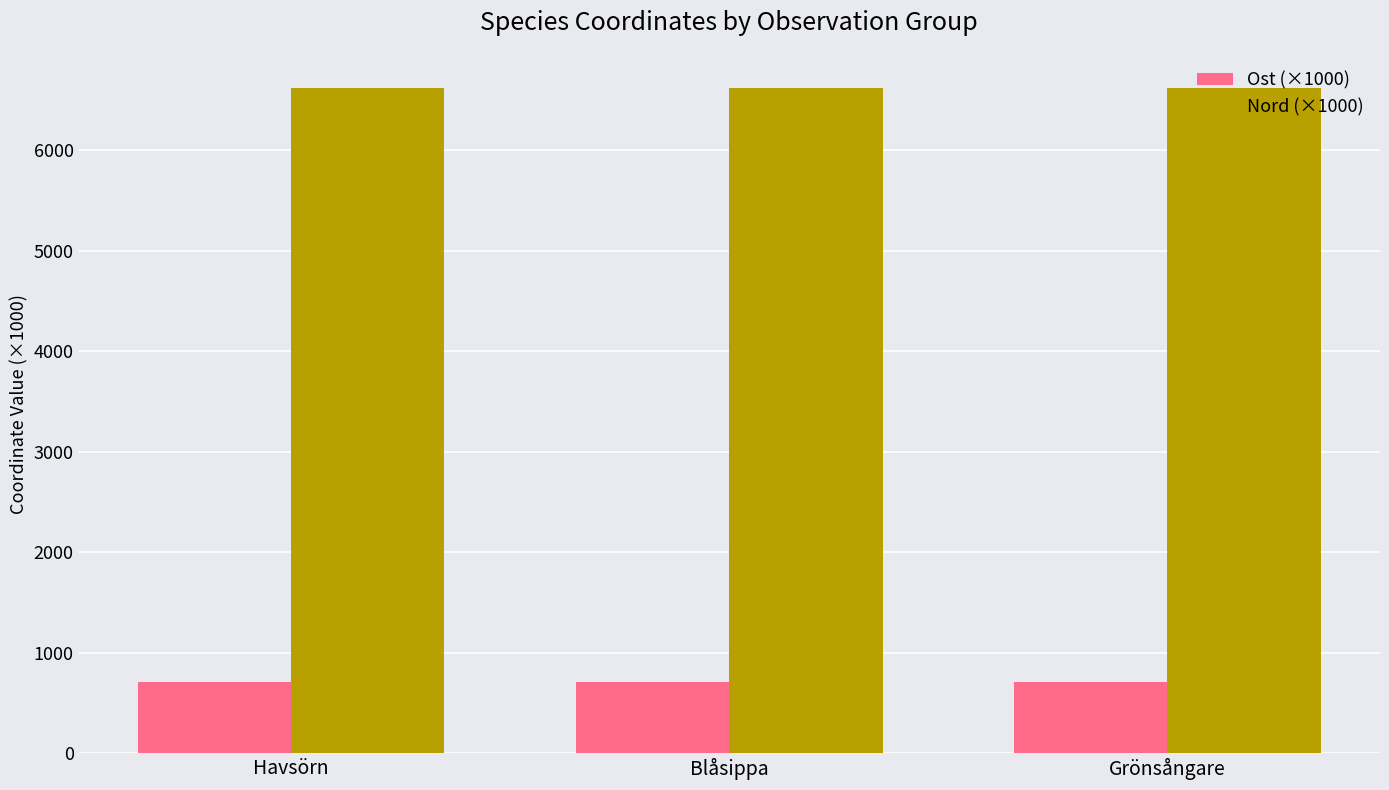

Does the chart contain stacked bars?

No